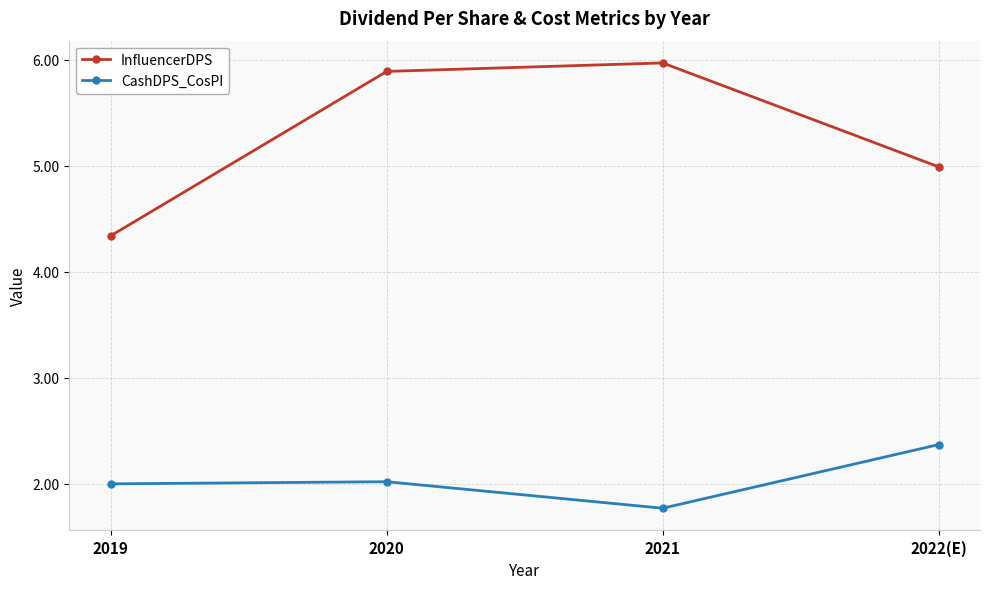

What is the highest value of the CashDPS_CosPI series?

2.4